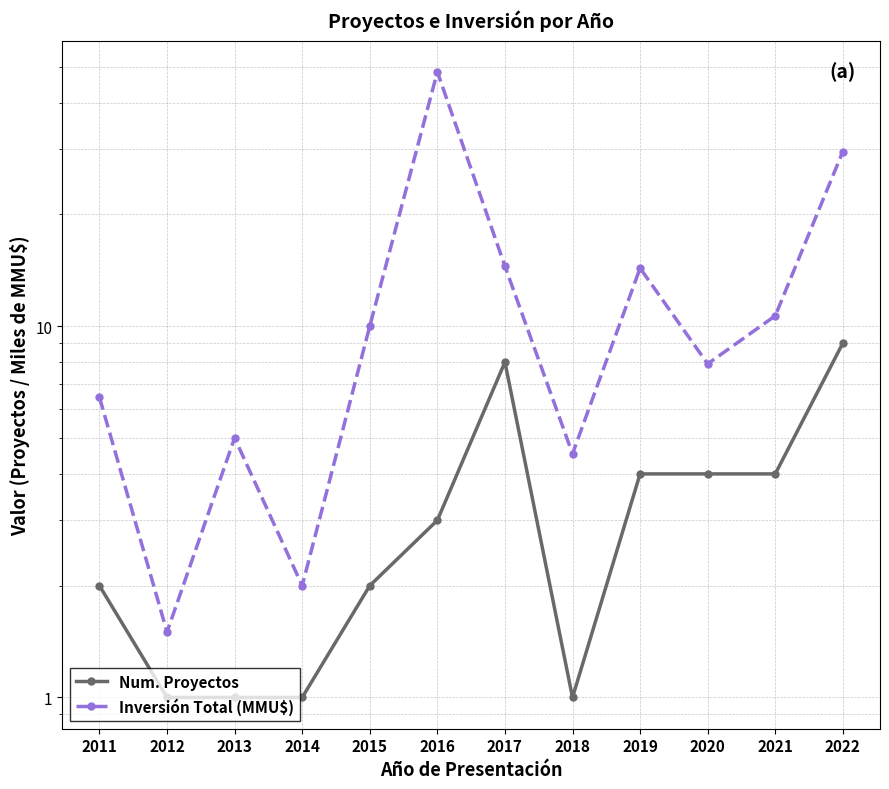

How many data points in Inversión Total (MMU$) are above 10?

5